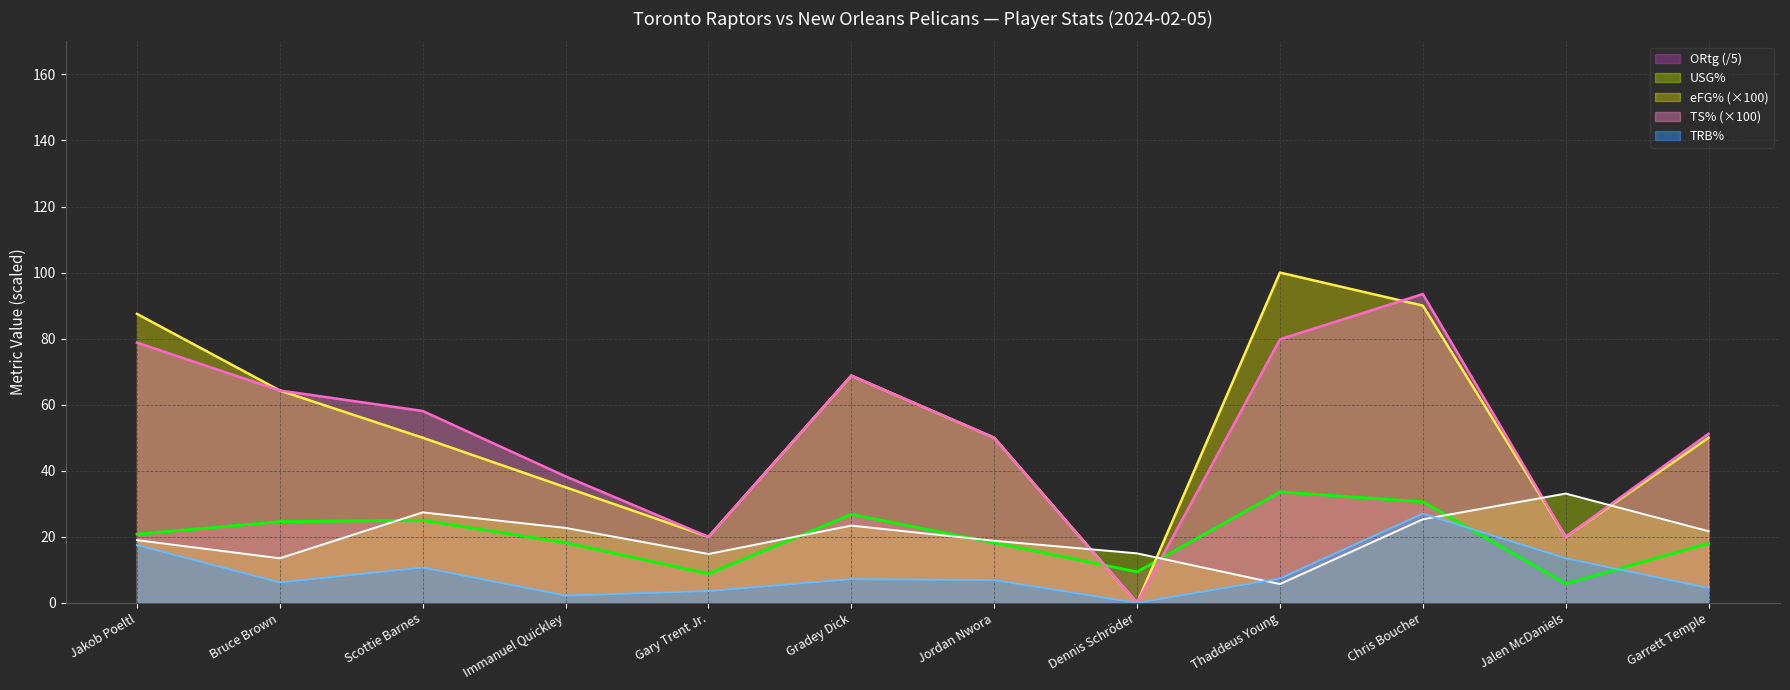

Reading left to right, what are all the values shown in this chart?

USG%: Jakob Poeltl=19.0	Bruce Brown=13.5	Scottie Barnes=27.4	Immanuel Quickley=22.7	Gary Trent Jr.=14.8	Gradey Dick=23.4	Jordan Nwora=18.8	Dennis Schröder=15.0	Thaddeus Young=5.7	Chris Boucher=25.3	Jalen McDaniels=33.1	Garrett Temple=21.7
TS%: Jakob Poeltl=78.8	Bruce Brown=64.3	Scottie Barnes=58.1	Immanuel Quickley=38.3	Gary Trent Jr.=20.0	Gradey Dick=68.8	Jordan Nwora=50.0	Dennis Schröder=0.0	Thaddeus Young=79.8	Chris Boucher=93.5	Jalen McDaniels=20.0	Garrett Temple=51.2
TRB%: Jakob Poeltl=17.5	Bruce Brown=6.2	Scottie Barnes=10.7	Immanuel Quickley=2.2	Gary Trent Jr.=3.6	Gradey Dick=7.2	Jordan Nwora=6.9	Dennis Schröder=0.0	Thaddeus Young=7.4	Chris Boucher=27.0	Jalen McDaniels=13.5	Garrett Temple=4.5
ORtg: Jakob Poeltl=20.8	Bruce Brown=24.6	Scottie Barnes=25.0	Immanuel Quickley=18.2	Gary Trent Jr.=8.8	Gradey Dick=26.8	Jordan Nwora=18.2	Dennis Schröder=9.4	Thaddeus Young=33.6	Chris Boucher=30.6	Jalen McDaniels=5.8	Garrett Temple=18.0
eFG%: Jakob Poeltl=87.5	Bruce Brown=64.3	Scottie Barnes=50.0	Immanuel Quickley=35.0	Gary Trent Jr.=20.0	Gradey Dick=68.8	Jordan Nwora=50.0	Dennis Schröder=0.0	Thaddeus Young=100.0	Chris Boucher=90.0	Jalen McDaniels=20.0	Garrett Temple=50.0